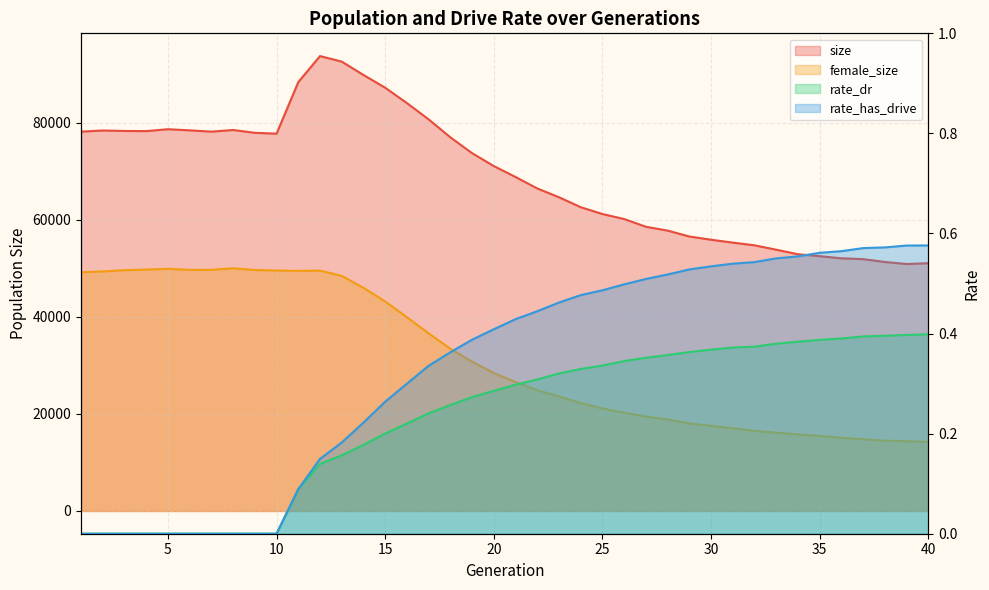

Does the chart have visible grid lines?

Yes